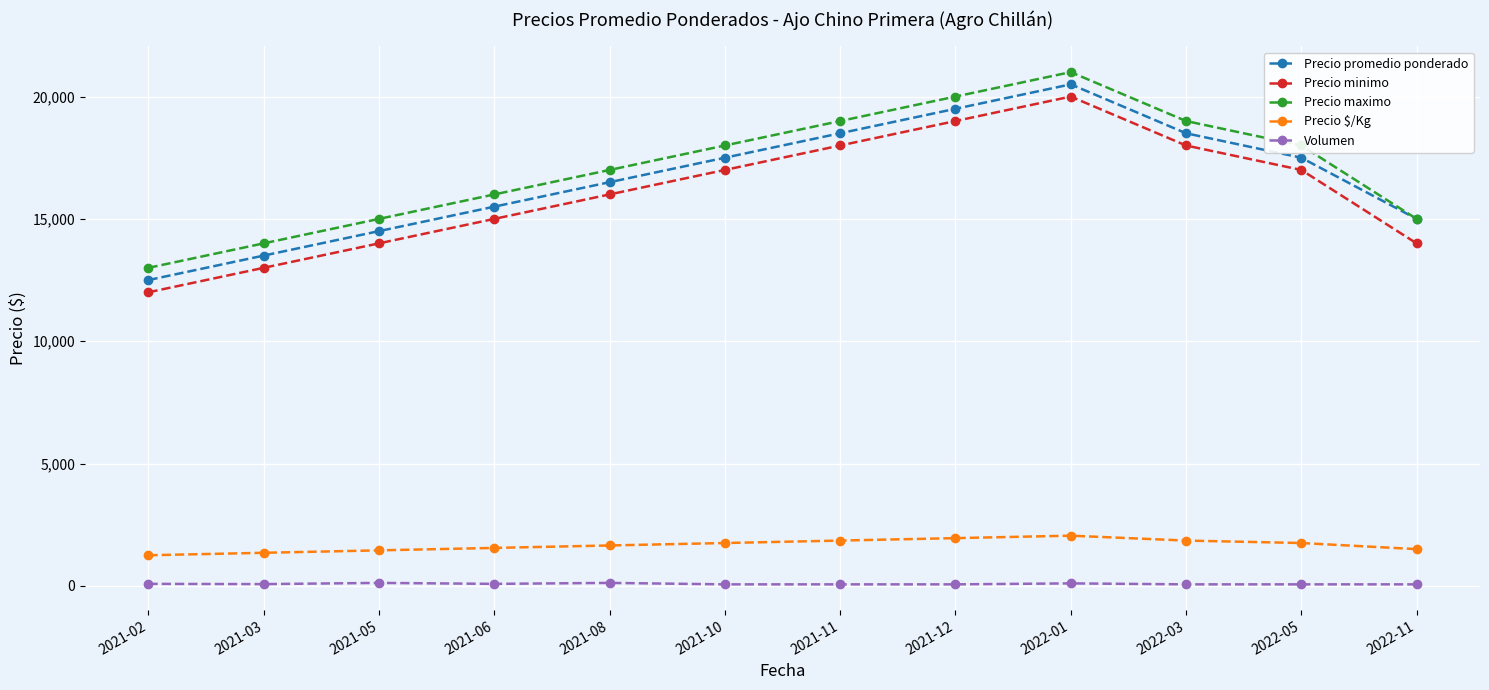

Which label corresponds to the largest value in the chart?

2022-01